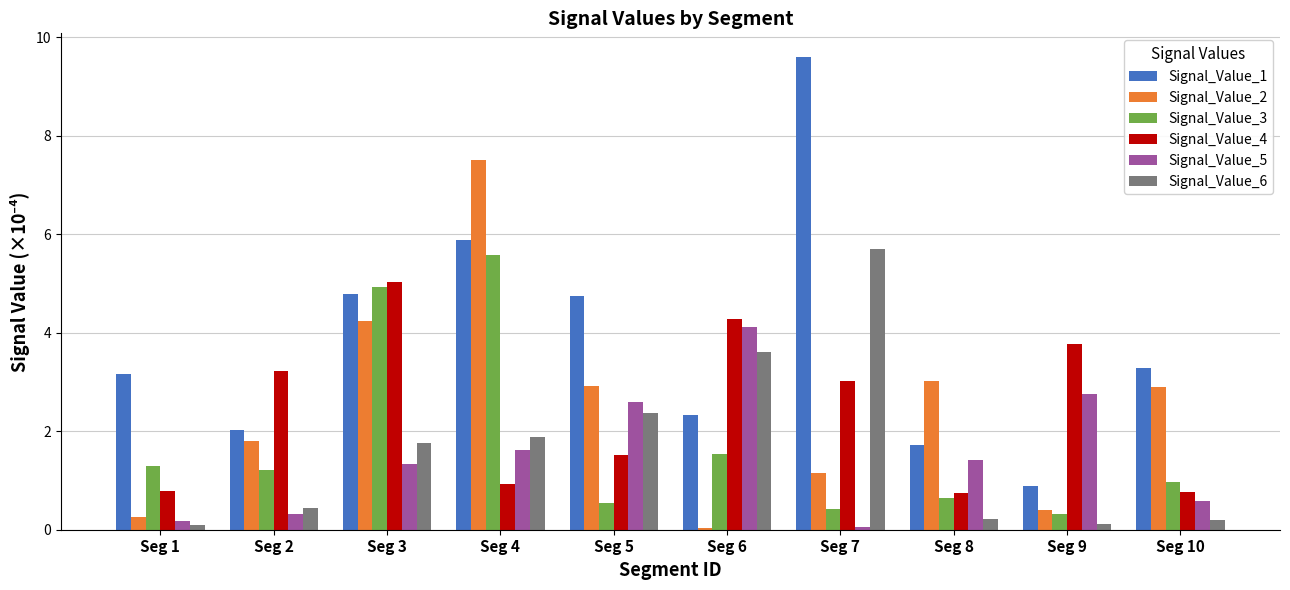

Is it true that Signal_Value_5 equals 0.3 at Seg 2?

True